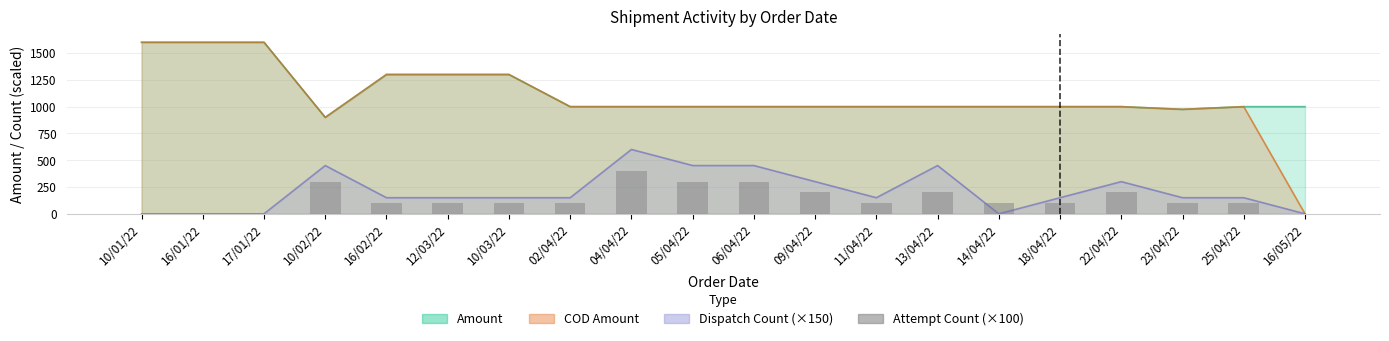

Which has a higher value, 11/04/22 or 23/04/22?

11/04/22